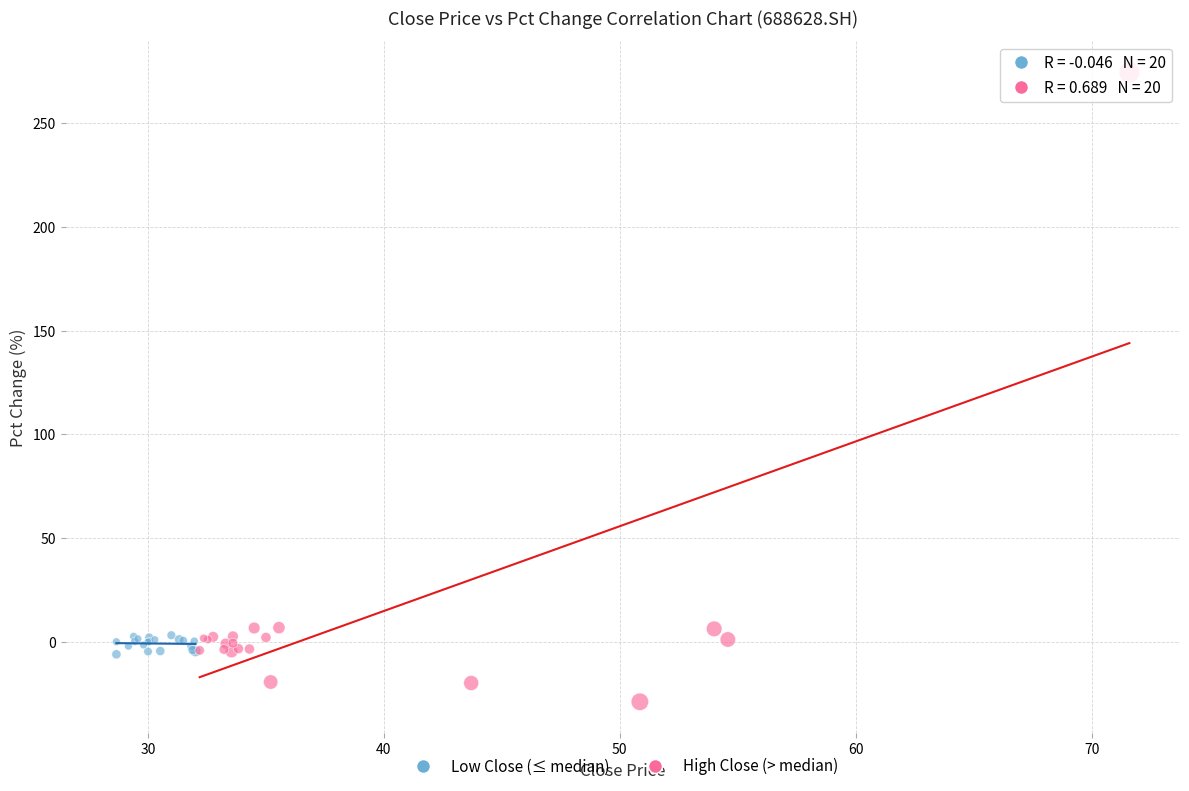

Which series contains the lowest Y value?

High Close (> median)